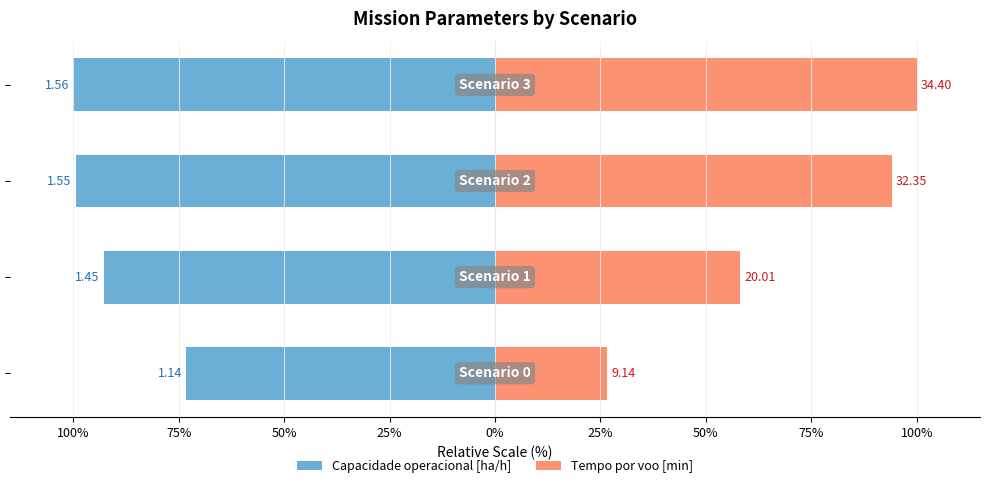

The value of Tempo por voo [min] at 100% is 47.7. True or false?

False